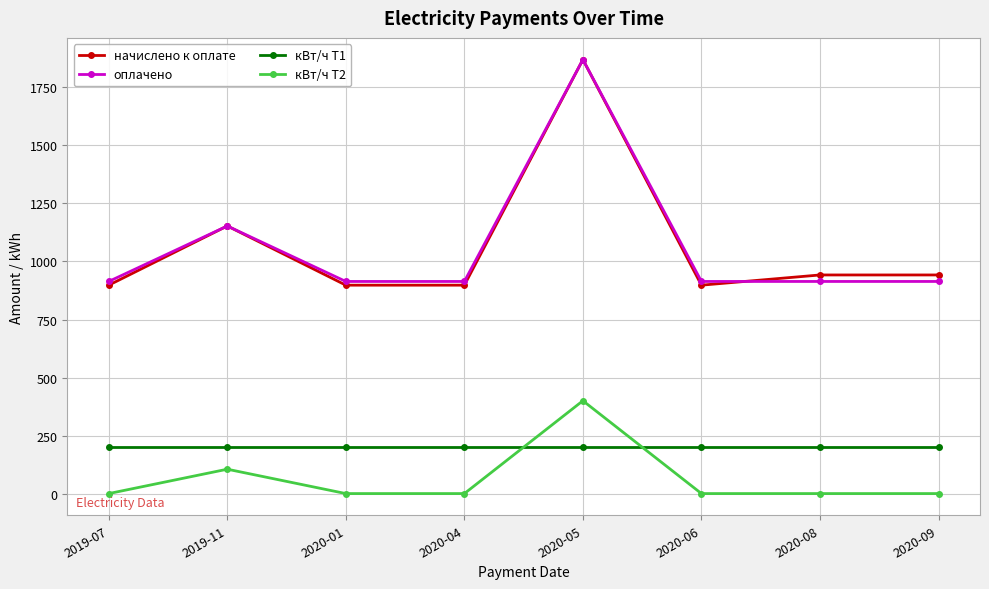

What is the highest value of the начислено к оплате series?

1870.0